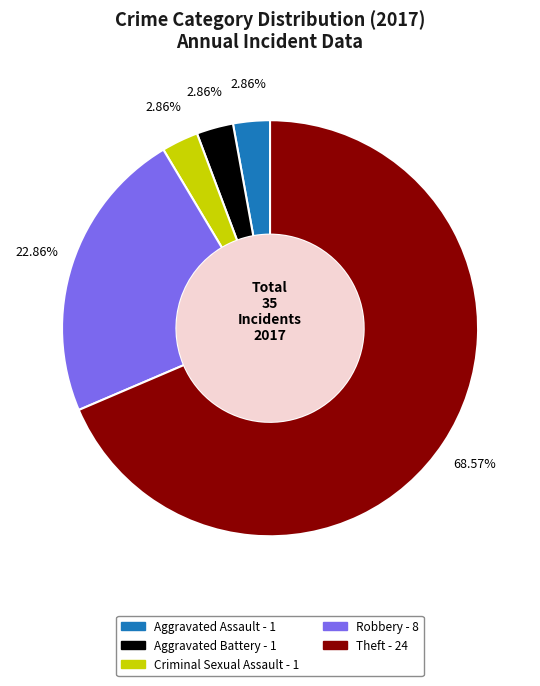

How many segments does this pie chart have?

5